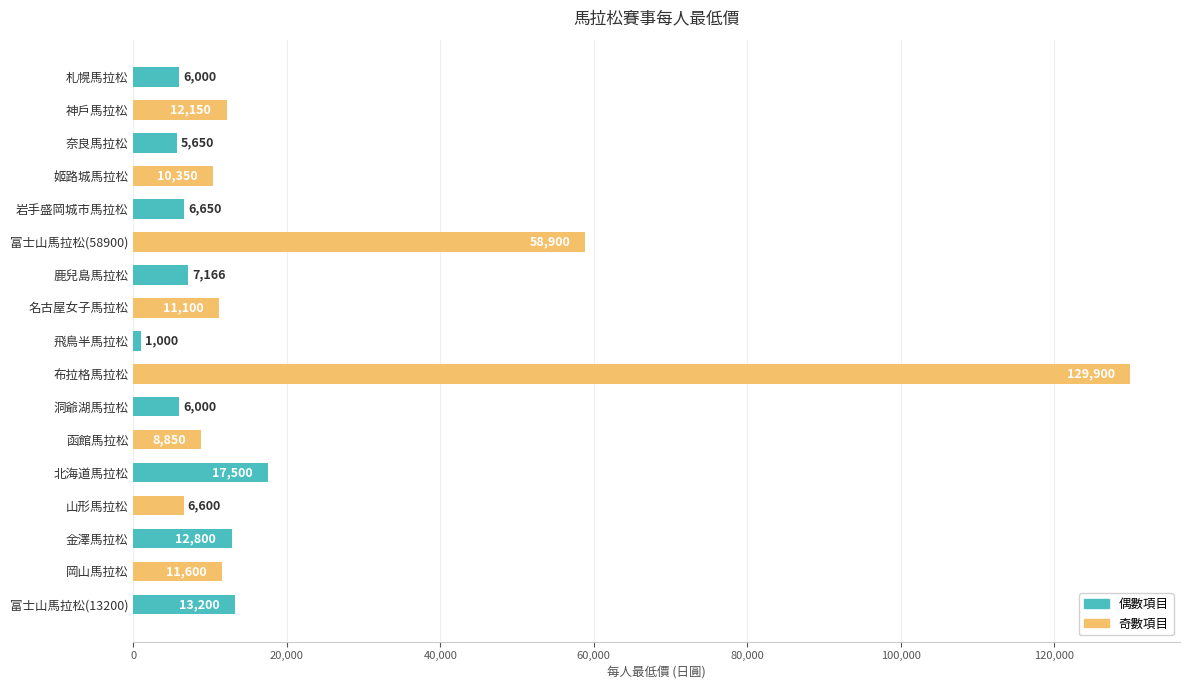

Are the bars horizontal?

Yes